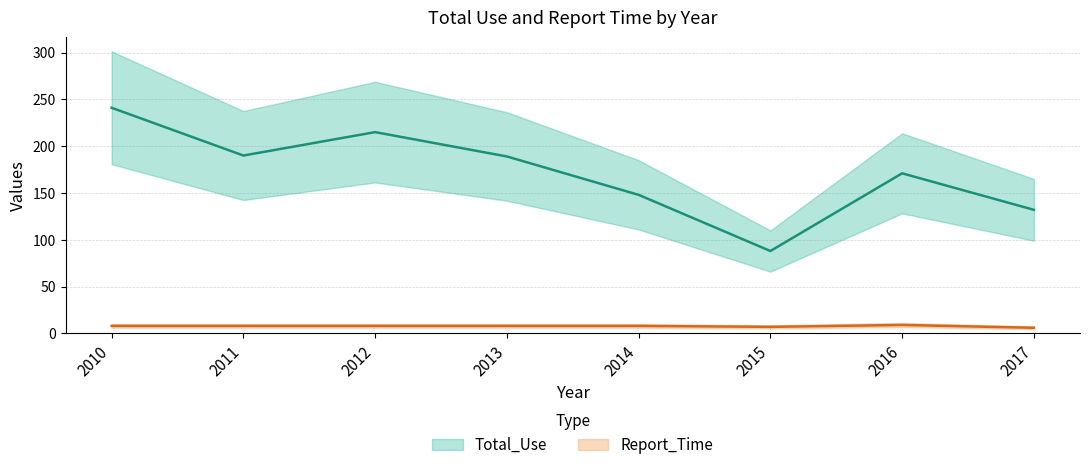

Reading left to right, transcribe all the data shown in this chart.

Total_Use: 241	190	215	189	148	88	171	132
Report_Time: 8	8	8	8	8	7	9	6